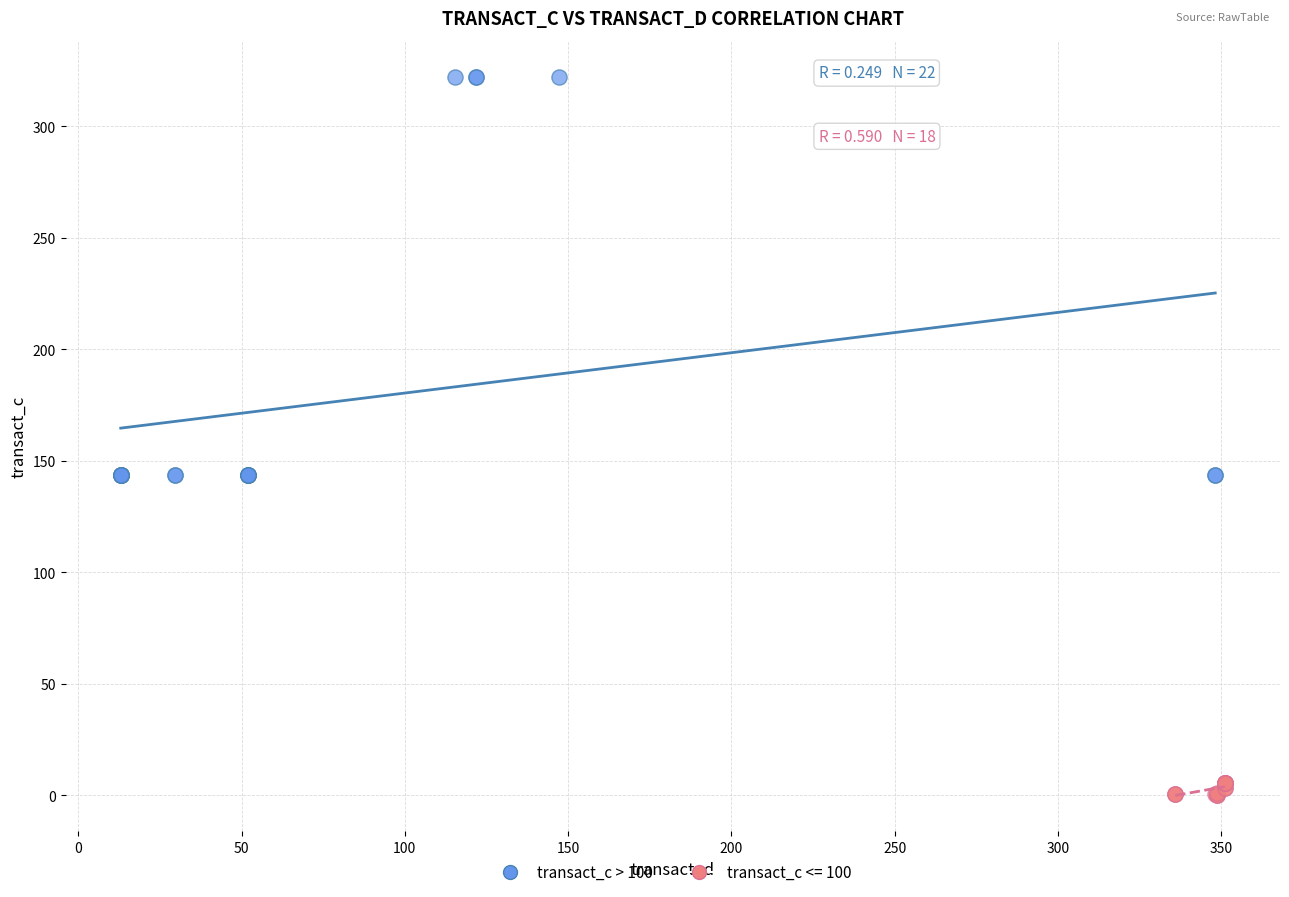

Which series reaches the maximum Y coordinate?

transact_c > 100